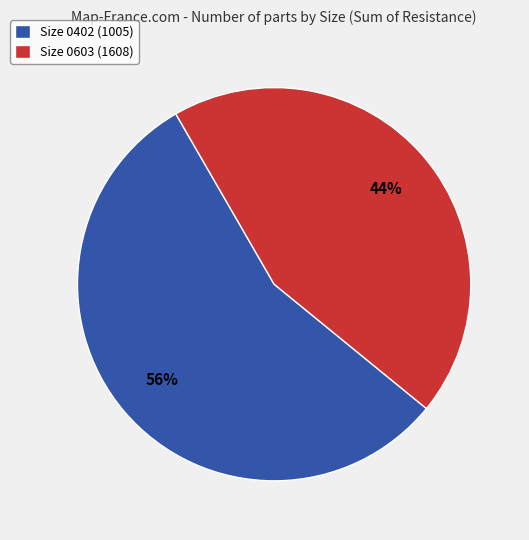

Count the number of slices in the pie.

2